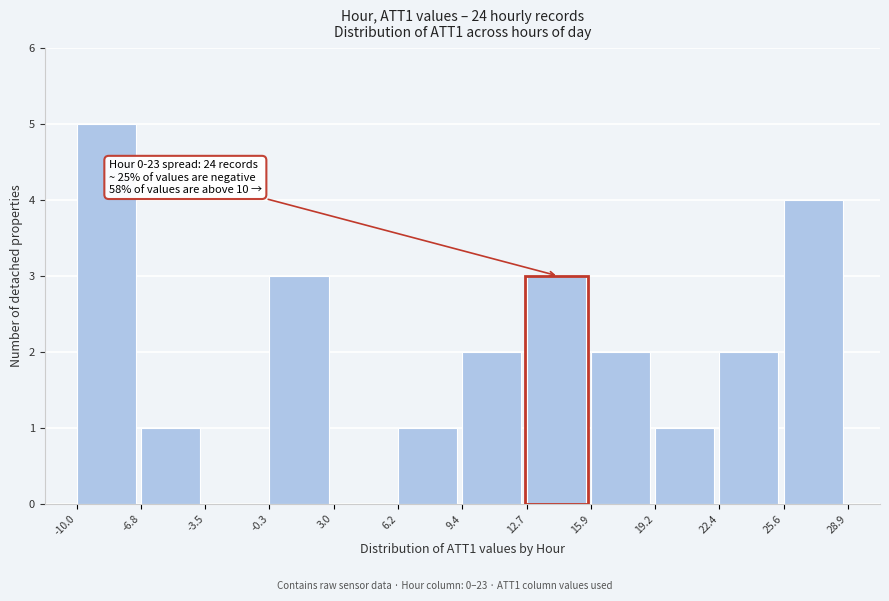

Over which range of the x-axis is the bar tallest?

-10.0 to -6.8